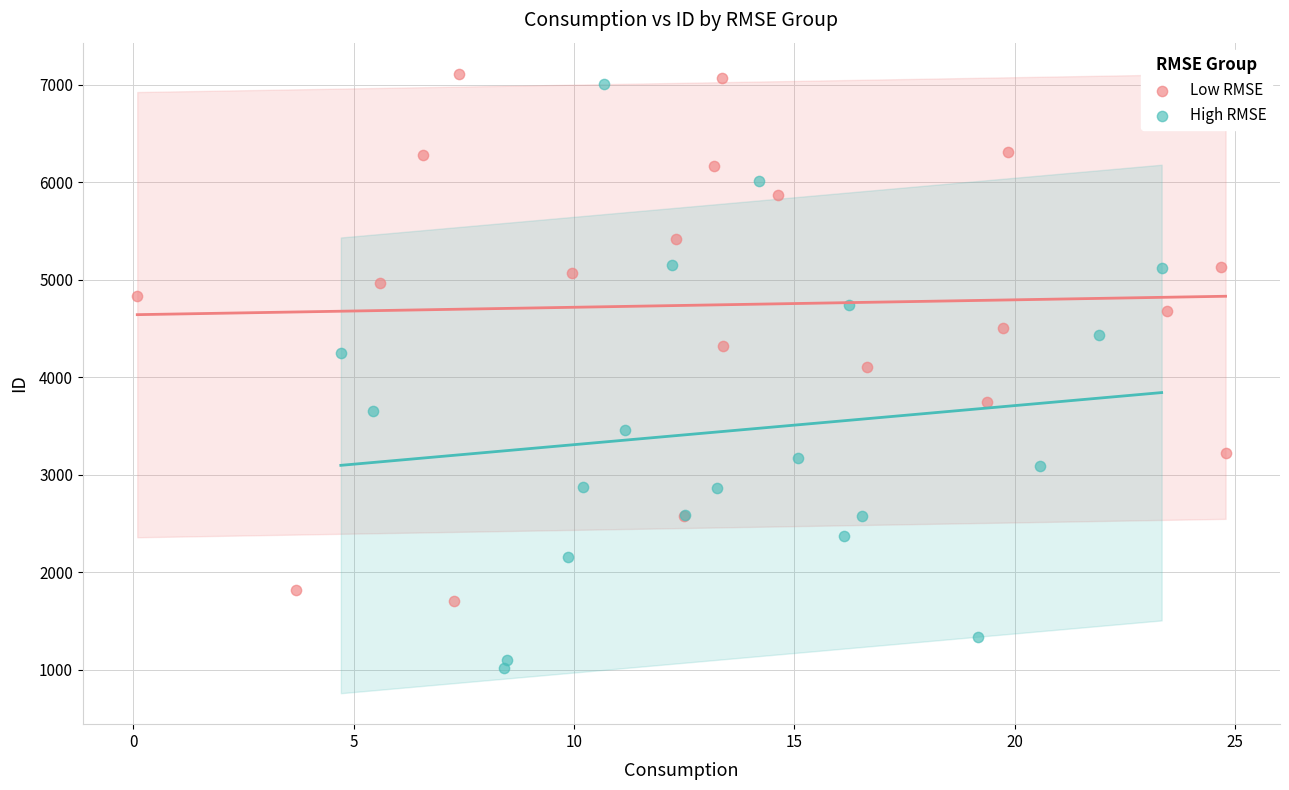

Which series reaches the minimum Y coordinate?

High RMSE